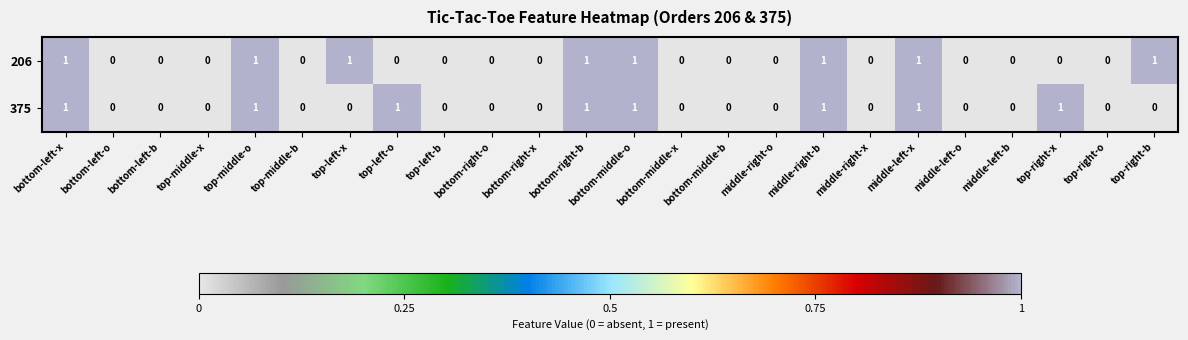

Which series changed the most between top-left-x and middle-left-x?

375